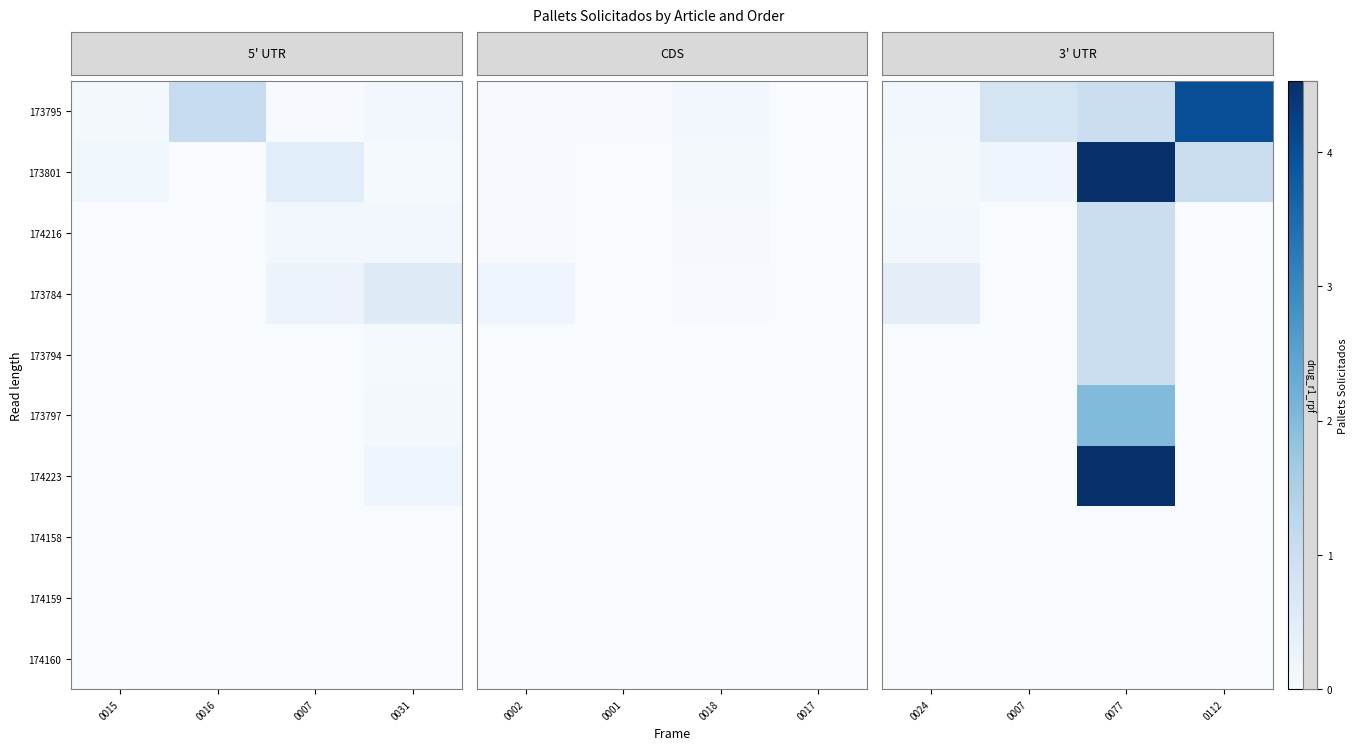

How many categories are shown in the chart?

4